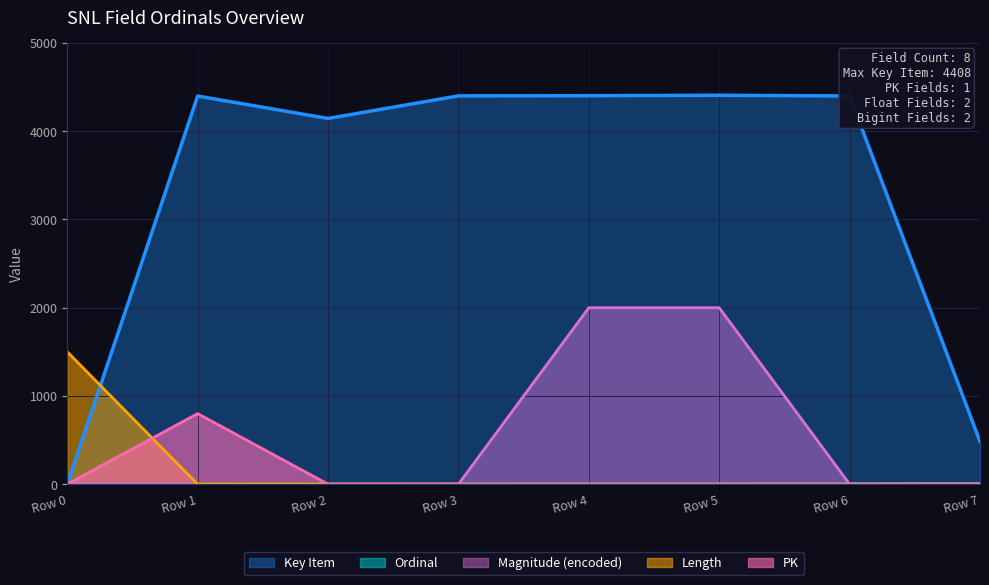

Which series has the widest spread of values?

Key Item